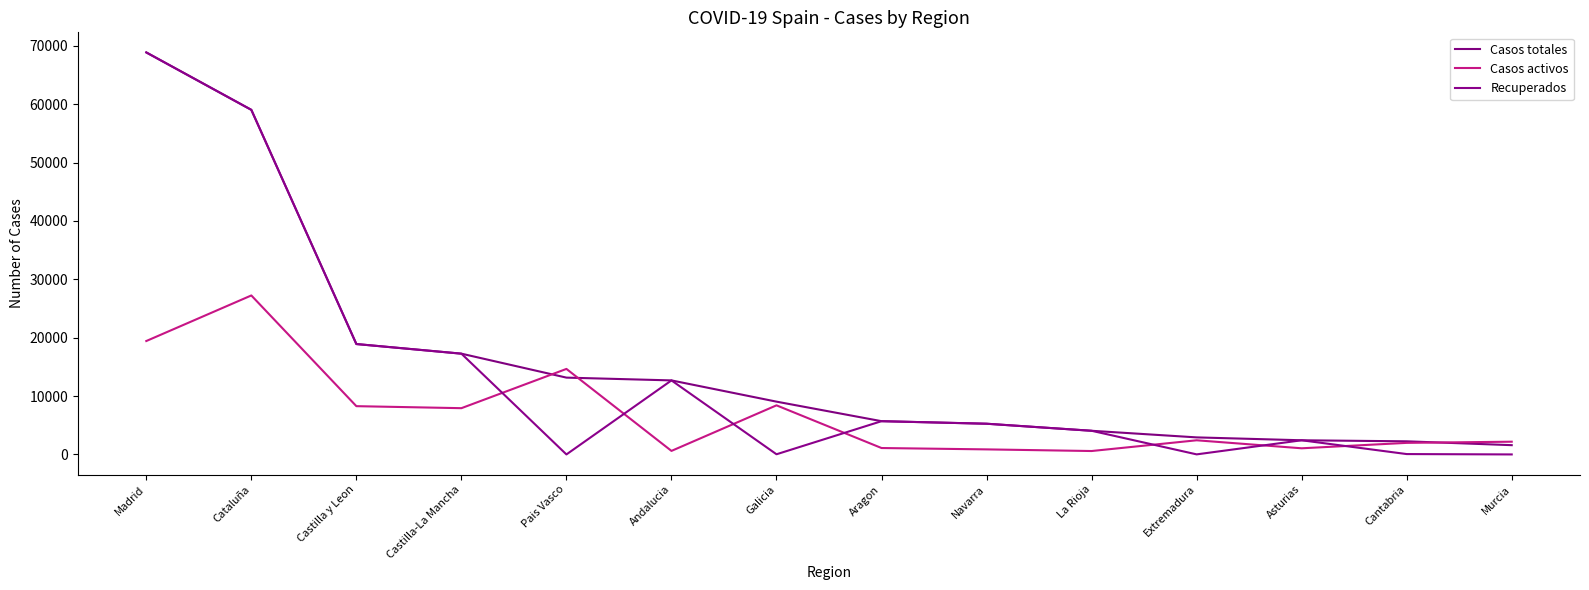

Which series has the widest spread of values?

Recuperados